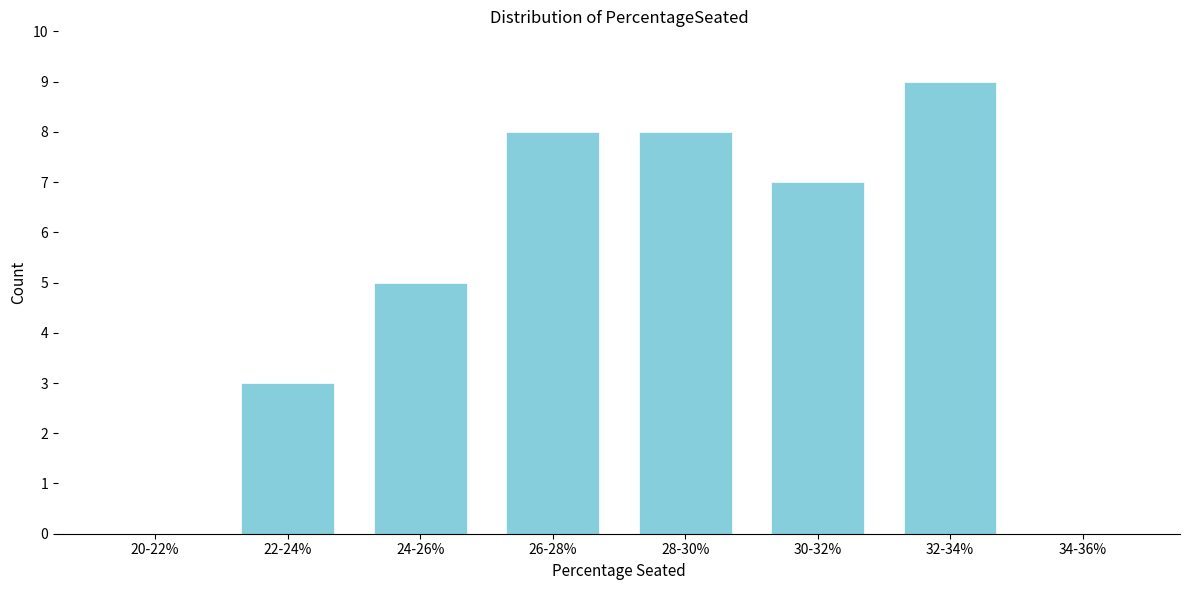

Reading left to right, what are all the values shown in this chart?

20-22%=0	22-24%=3	24-26%=5	26-28%=8	28-30%=8	30-32%=7	32-34%=9	34-36%=0